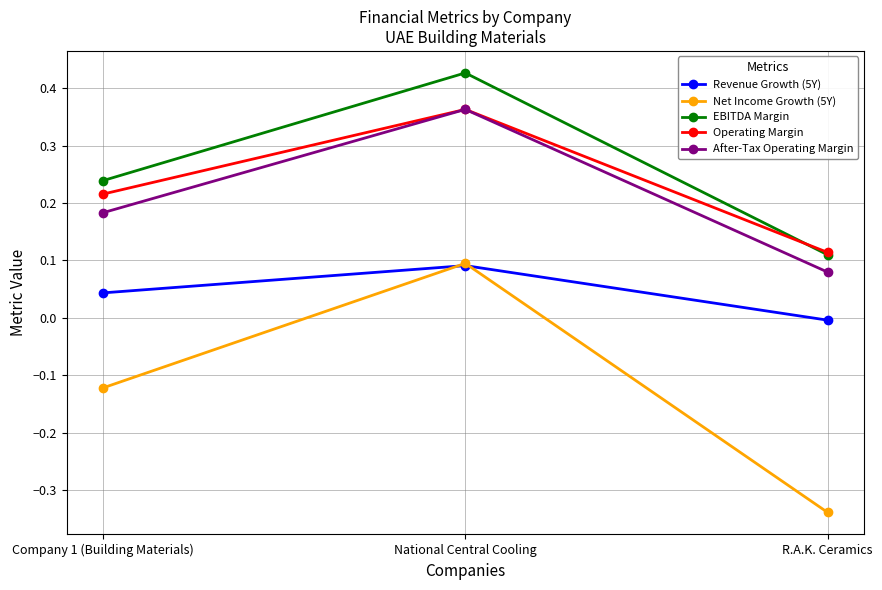

What is the label of the 2nd point from the right?

National Central Cooling